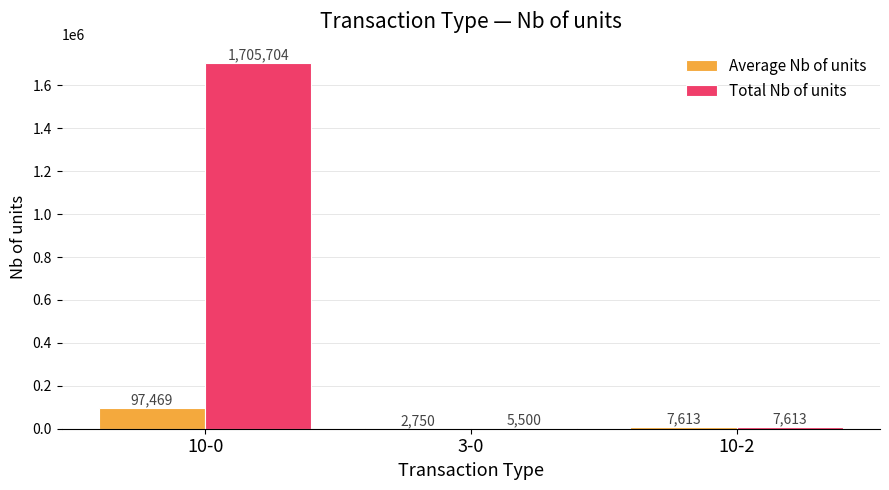

Are the bars horizontal?

No